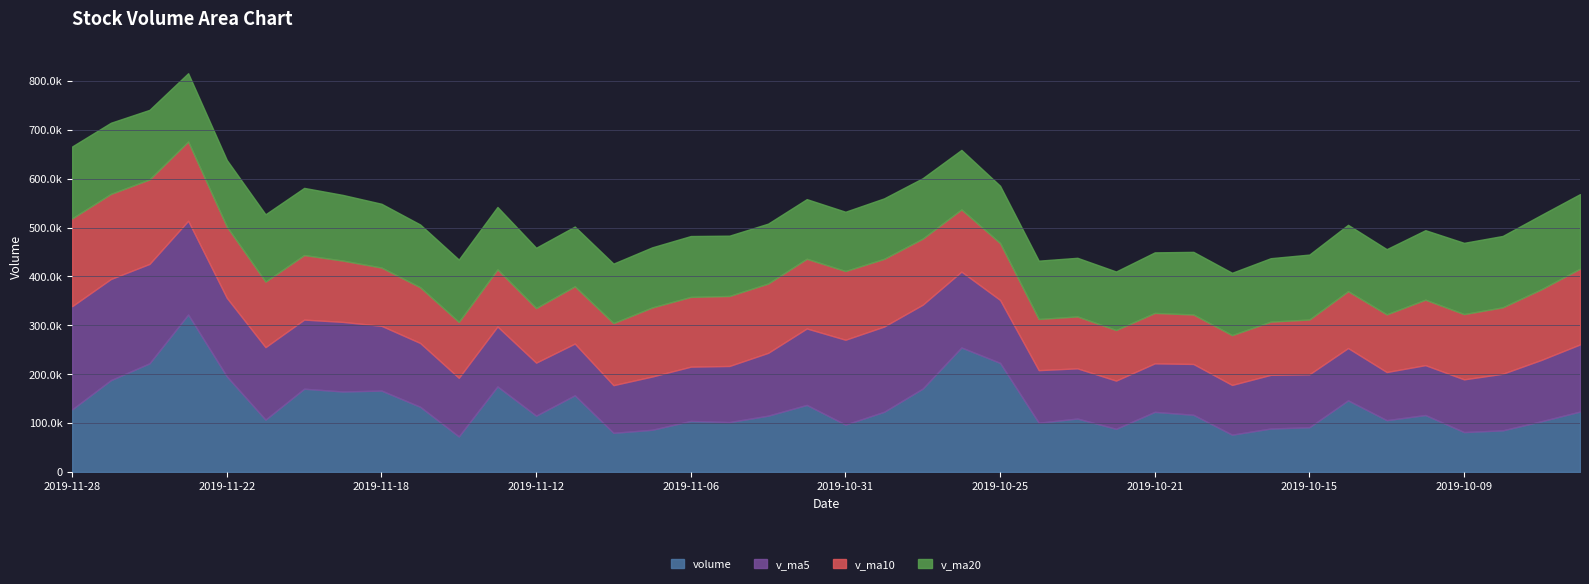

What is the difference between the second highest and second lowest values in the volume series?

178441.0